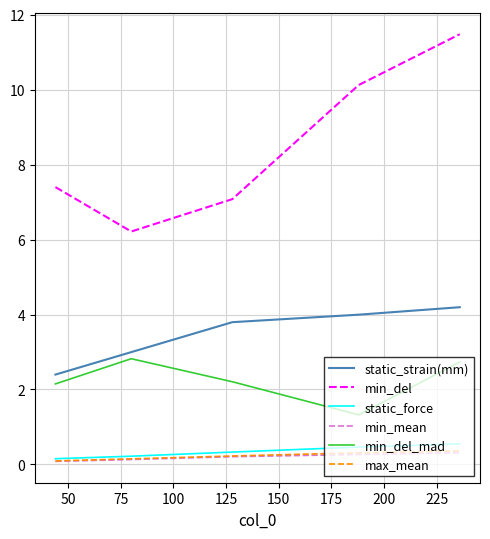

Which series has the widest spread of values?

min_del